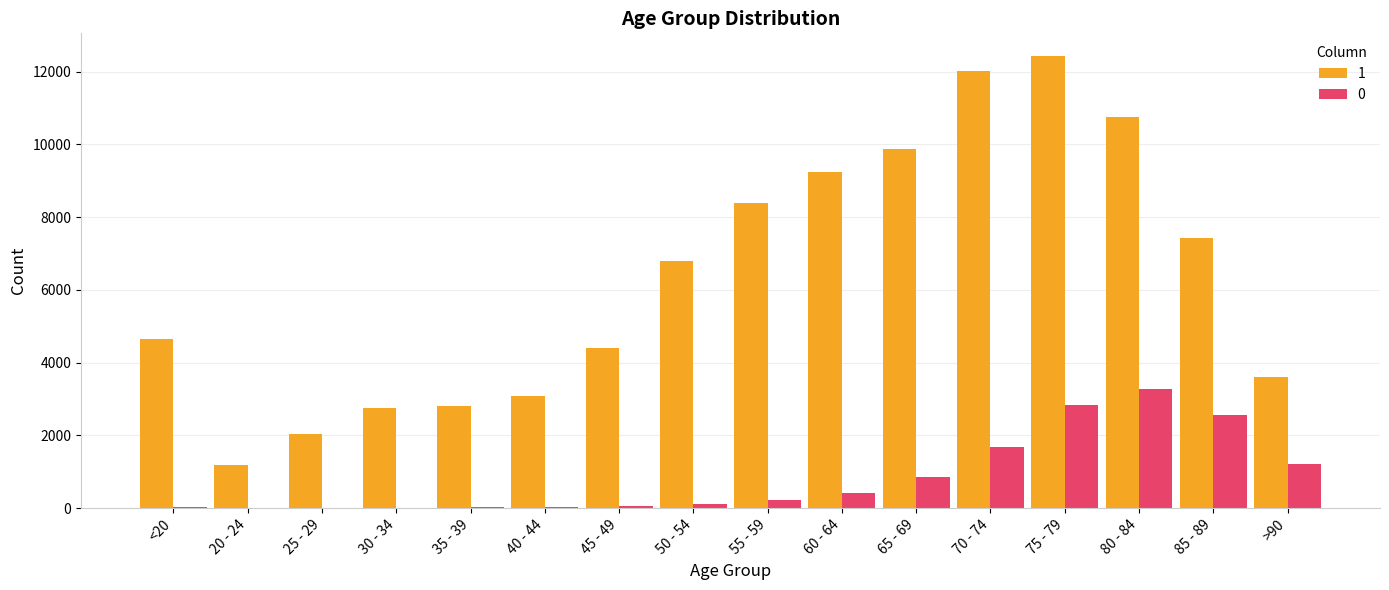

What is the greatest value displayed?

12434